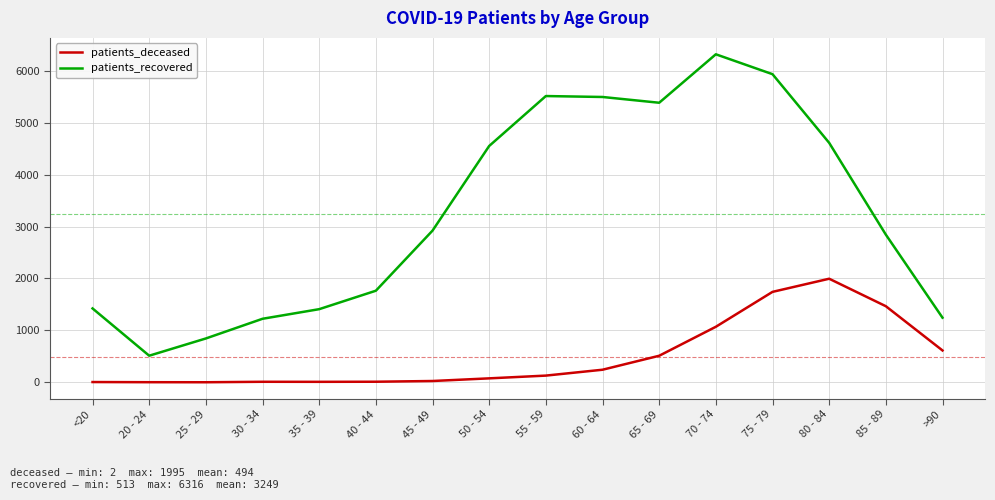

Between 40 - 44 and 60 - 64, which series saw the biggest shift?

patients_recovered